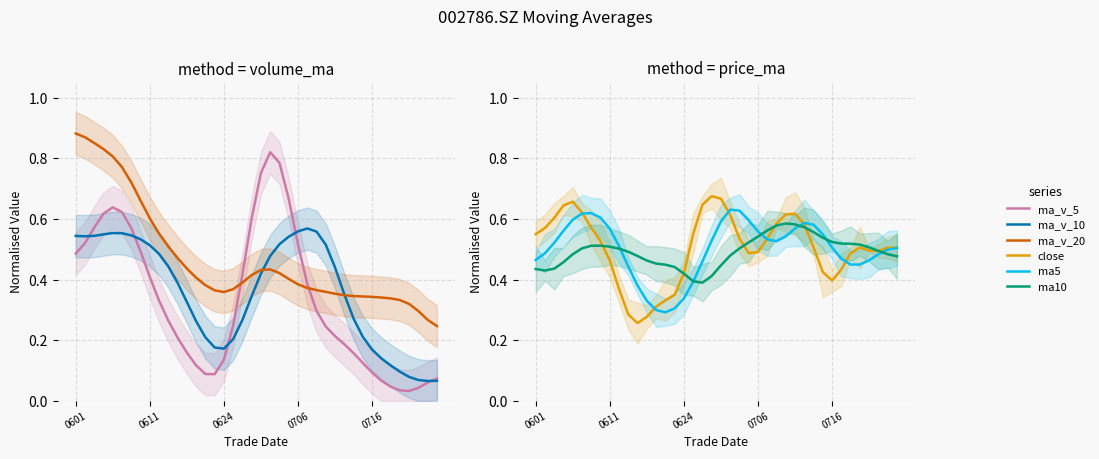

Where is close nearest to the value 0?

11